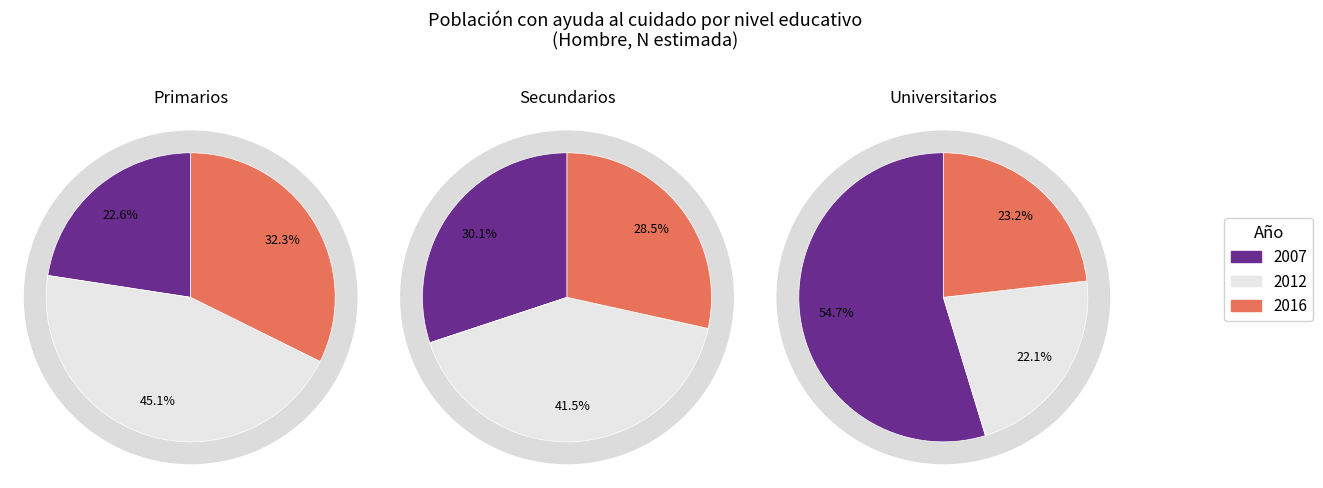

What is the difference between the highest and lowest values at 2012?

19302